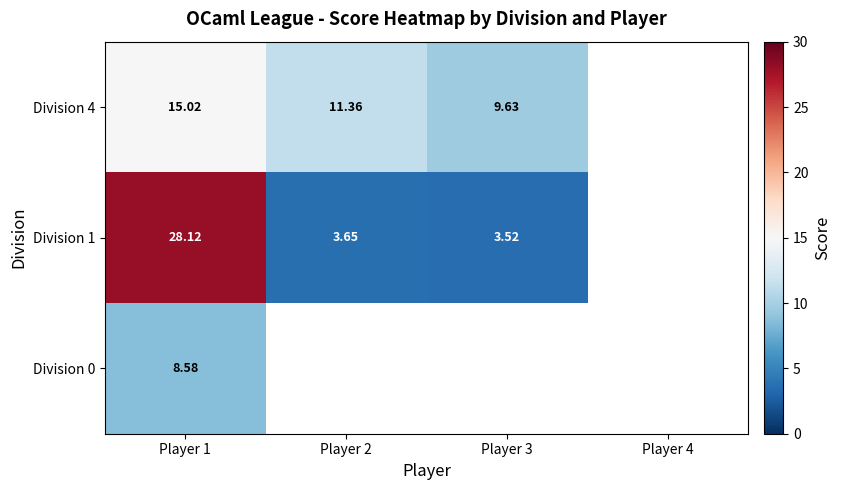

Which series has the widest spread of values?

Division 1